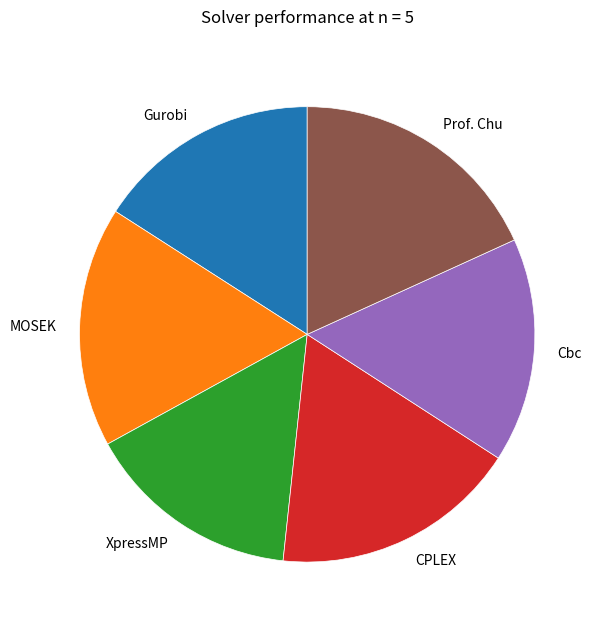

Which has a higher value, XpressMP or MOSEK?

MOSEK